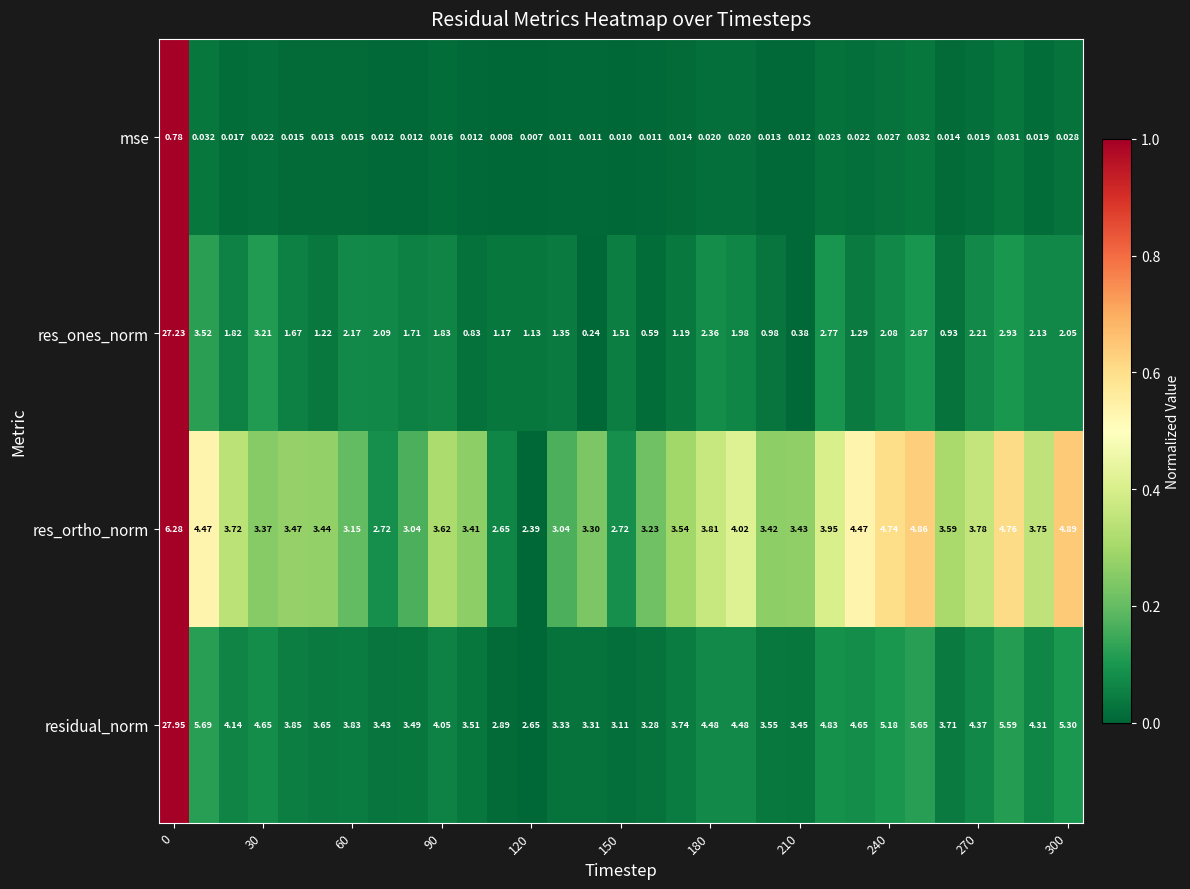

List the series in order of their peak value, lowest first.

mse, res_ortho_norm, res_ones_norm, residual_norm